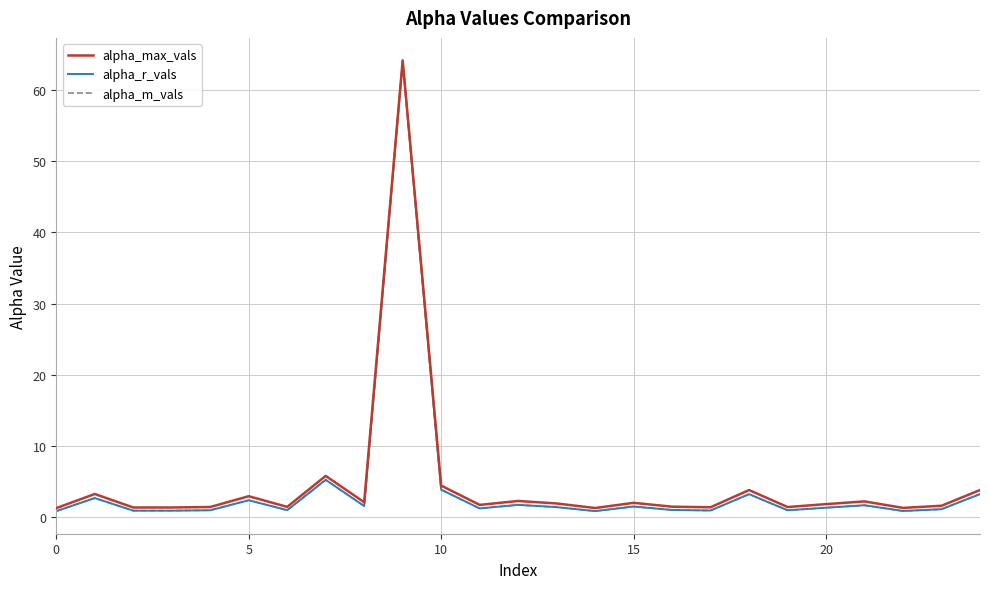

What is the highest value of the alpha_max_vals series?

64.2